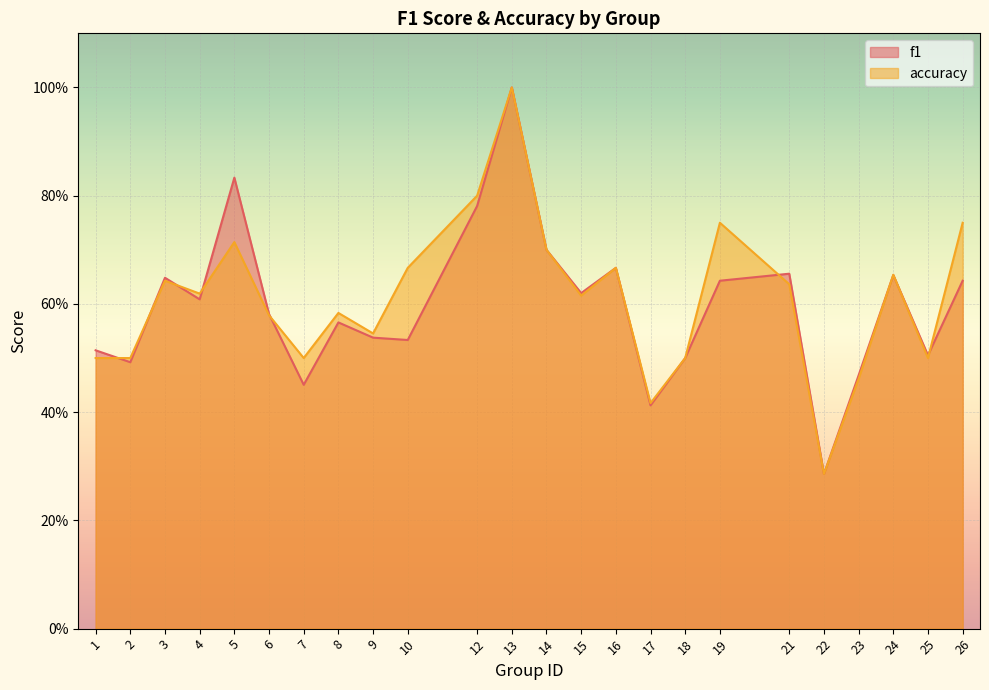

How many interior local valleys does the f1 series have?

8